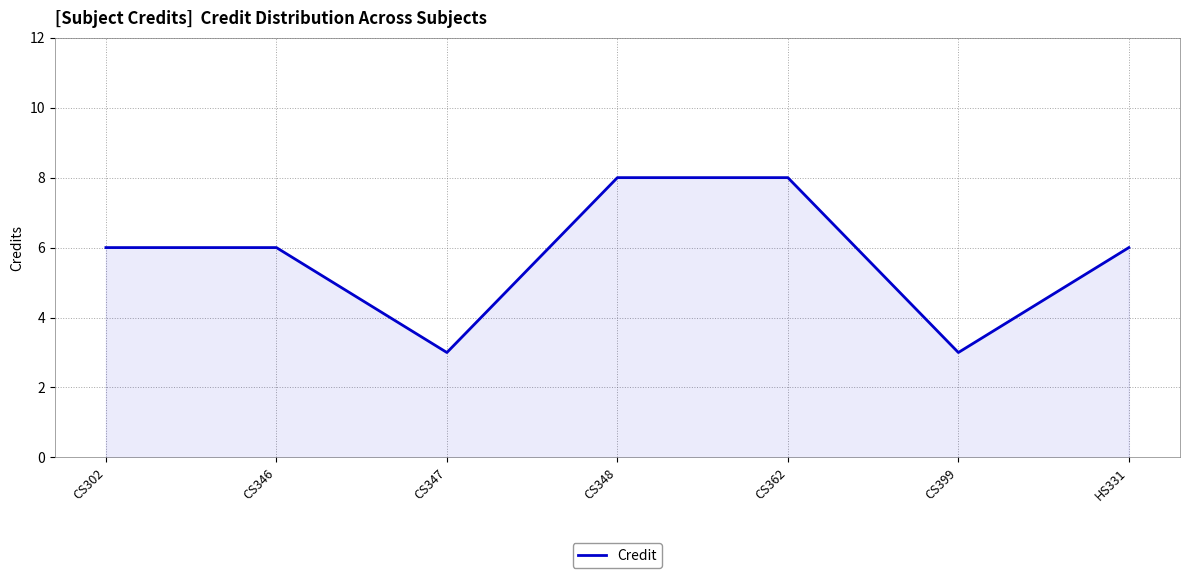

Is it true that the value at CS346 is 3?

False